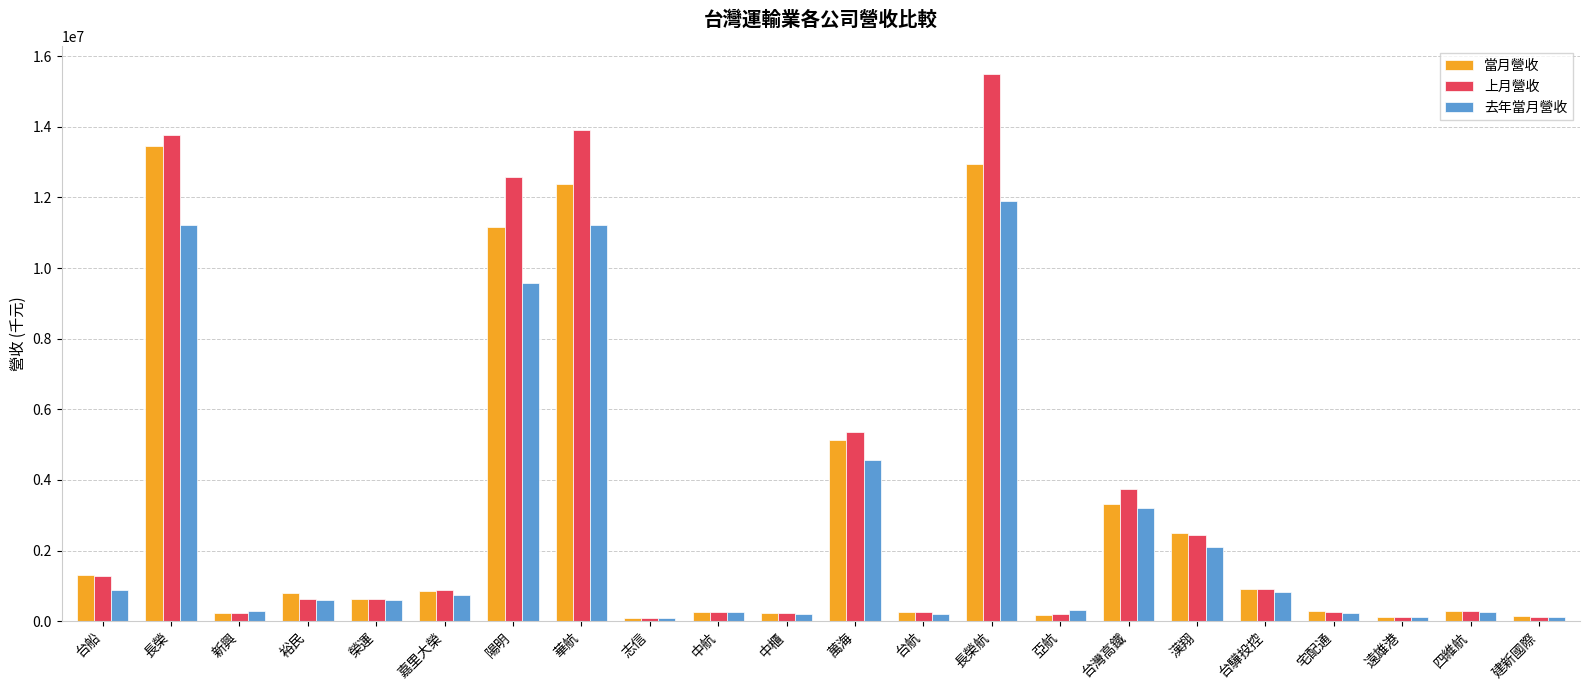

Which category has the highest value in the 去年當月營收 series?

長榮航